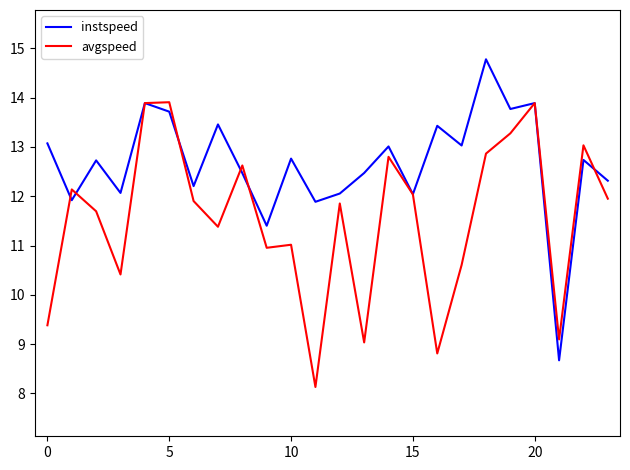

Rank the series by their average value, from lowest to highest.

avgspeed, instspeed